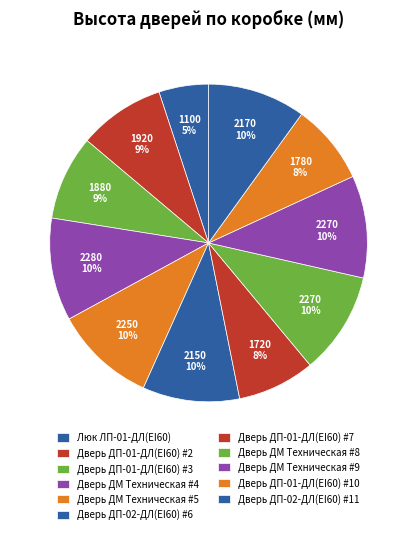

To the nearest percent, what percentage of the pie is Дверь ДП-02-ДЛ(EI60) #11?

10%